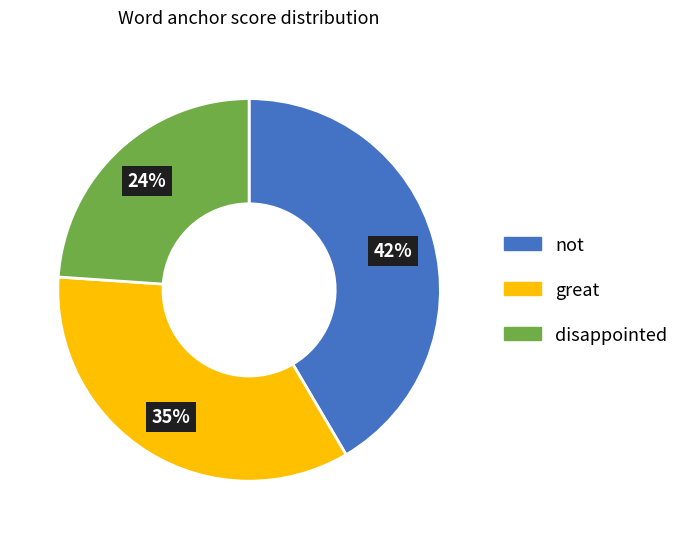

To the nearest percent, what is the average slice percentage?

33%